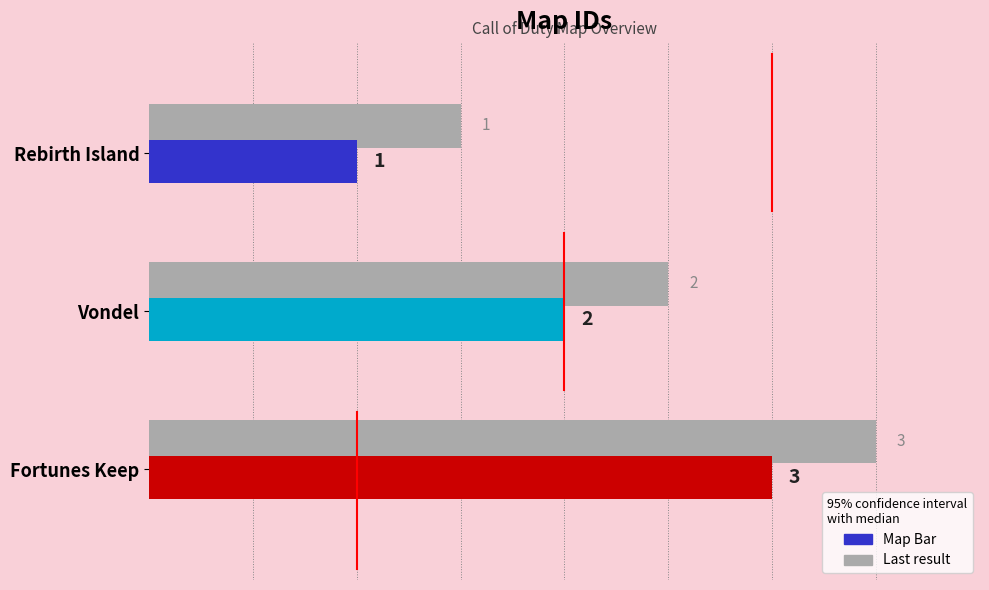

Is it true that the value at Vondel is 2?

True